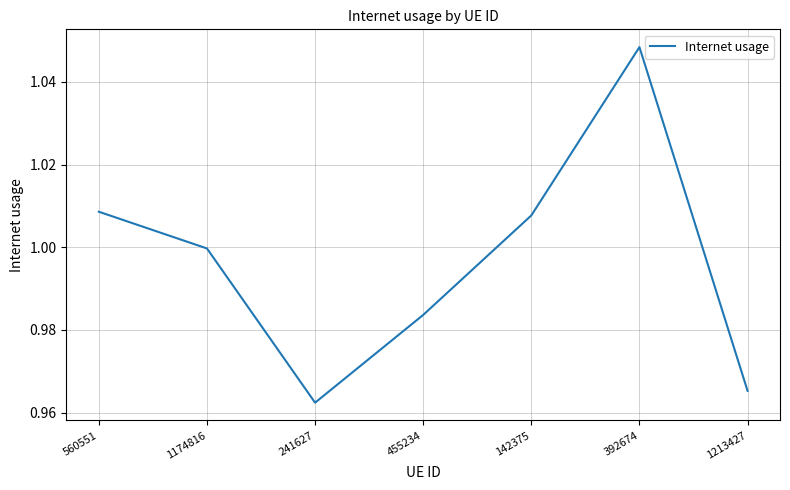

True or false: the data has more than 0 interior local peaks.

True